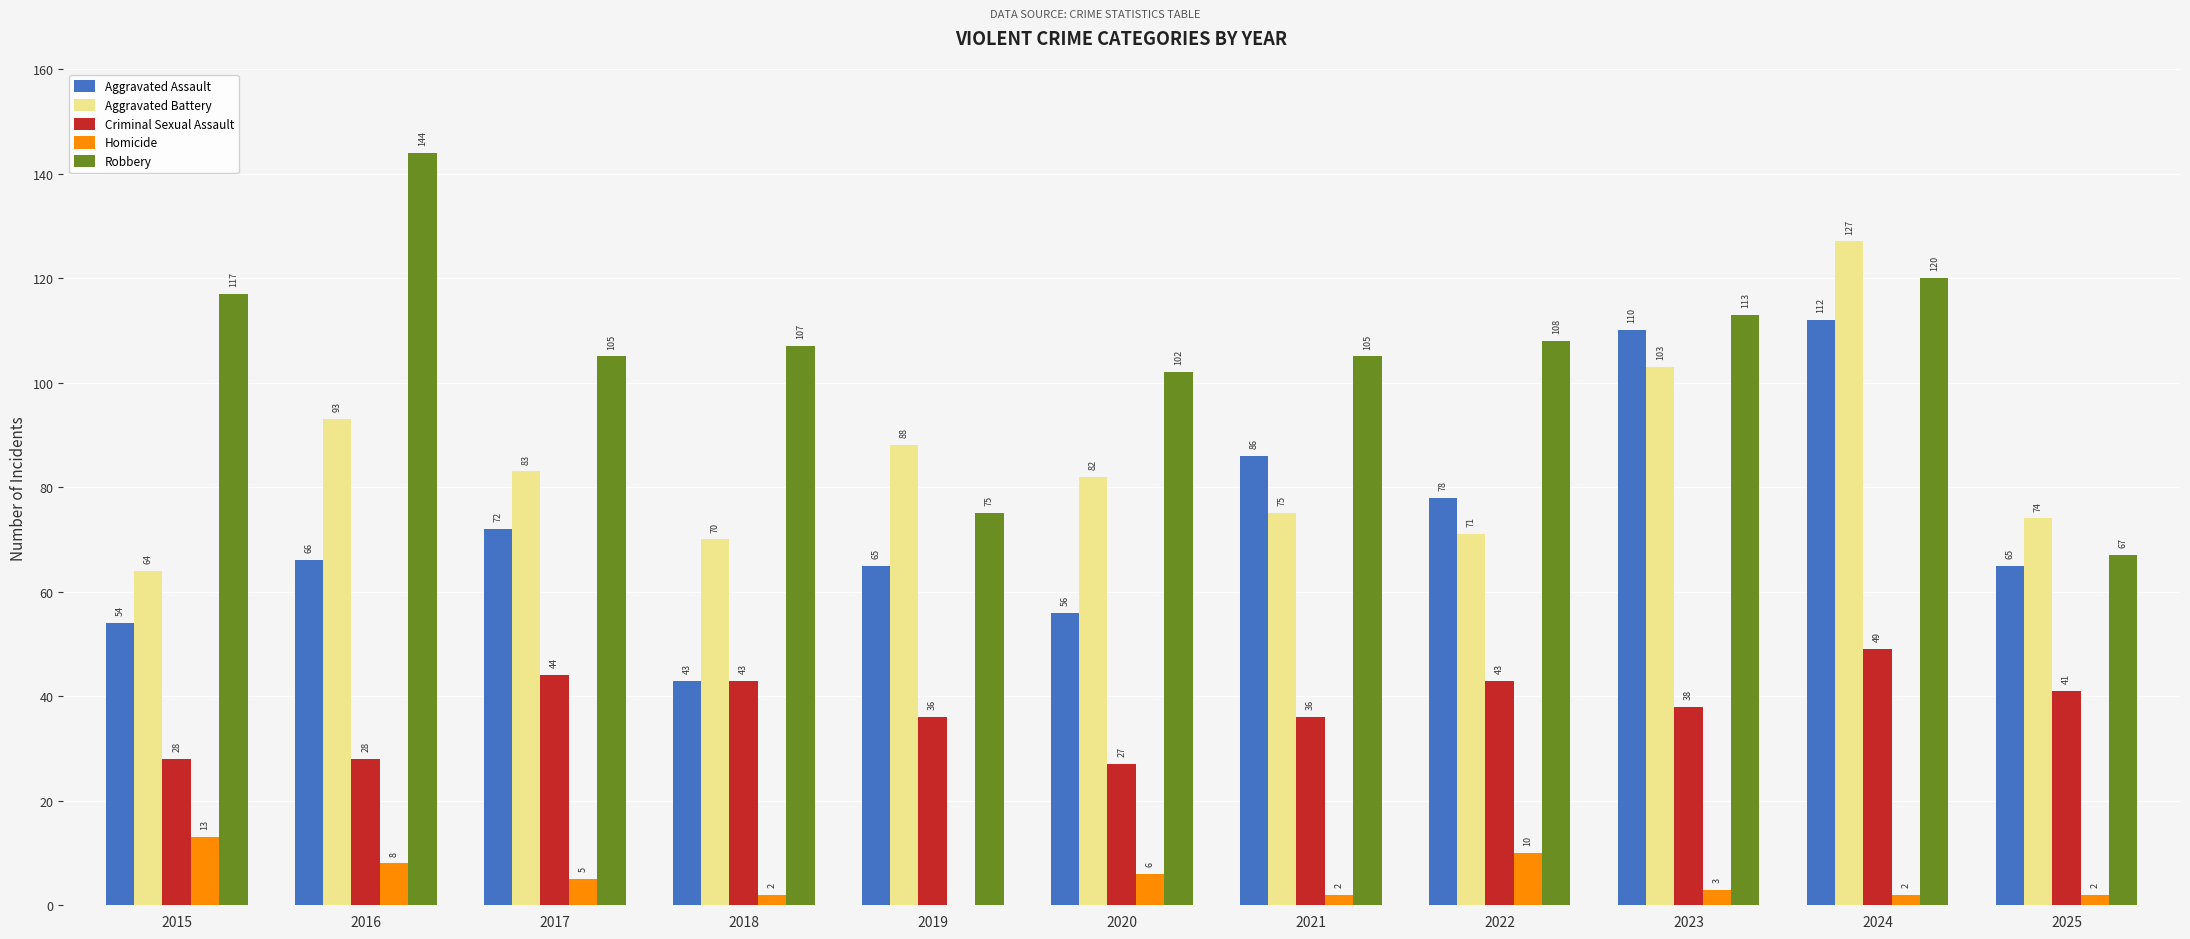

True or false: Robbery has a value of 153 at 2020.

False